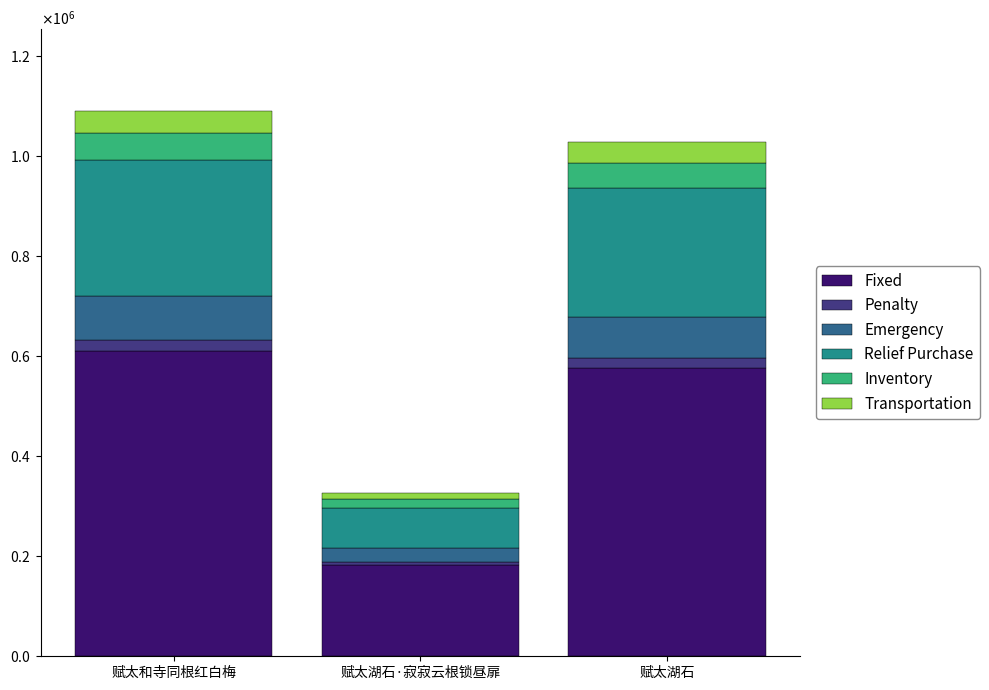

Rank the series at 赋太和寺同根红白梅 from lowest to highest value.

Penalty, Transportation, Inventory, Emergency, Relief Purchase, Fixed